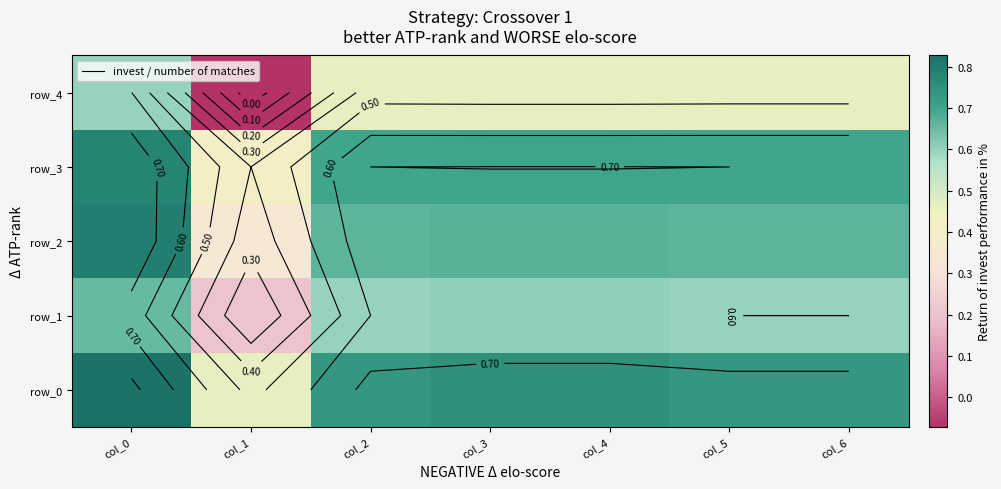

Which category has the lowest value in the row_4 series?

col_1